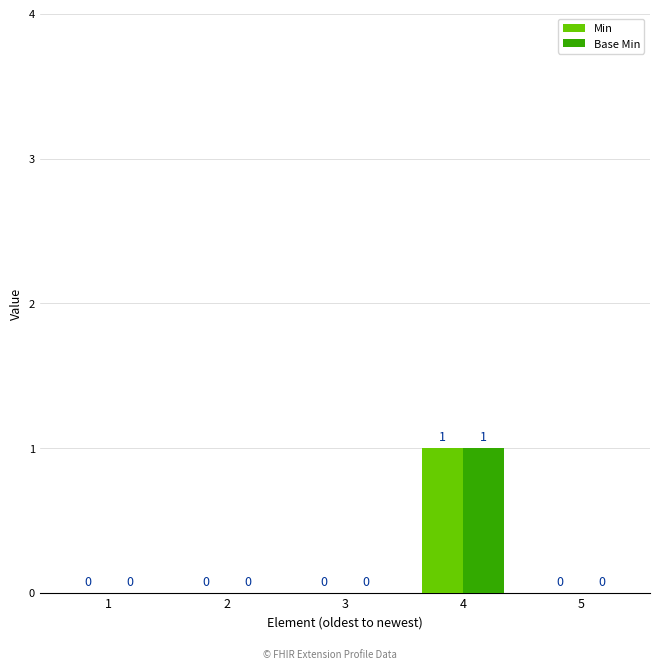

How many Base Min values are between 0 and 1?

5